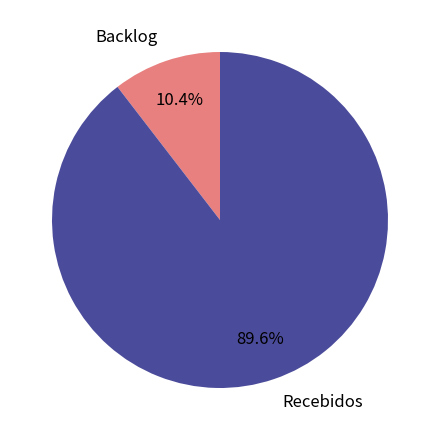

To the nearest percent, what portion does Backlog represent?

10%